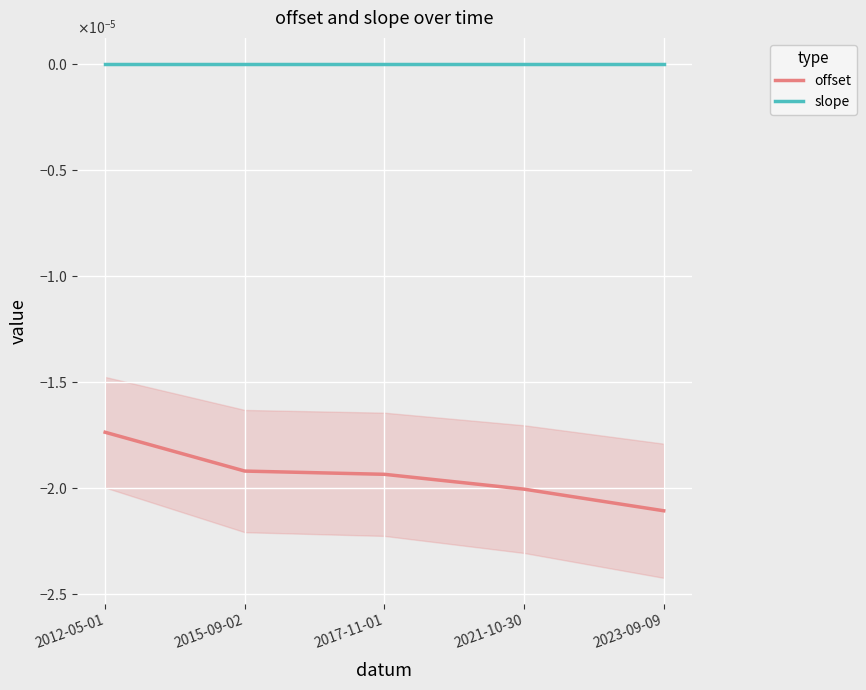

At which category is the sum across all series the highest?

2012-05-01